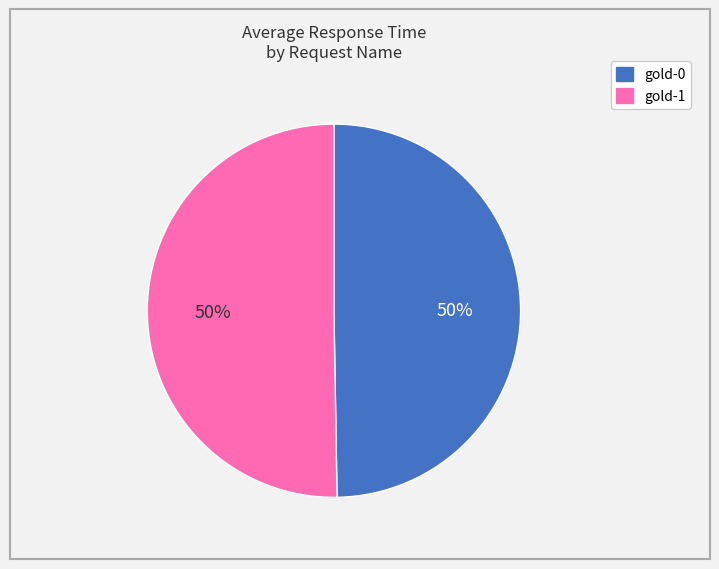

To the nearest percent, what percentage of the pie is gold-0?

50%